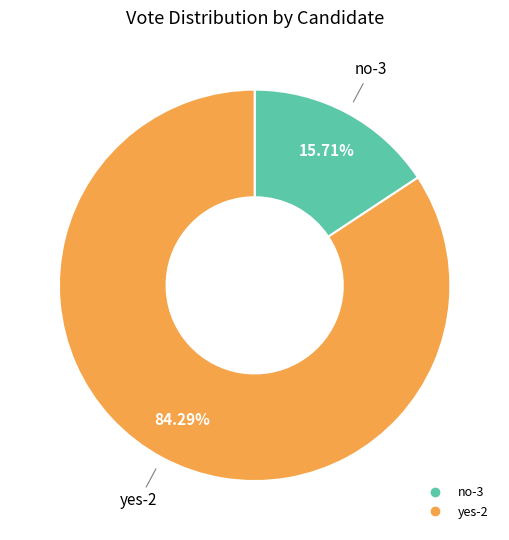

The no-3 slice represents 26% of the pie. True or false?

False